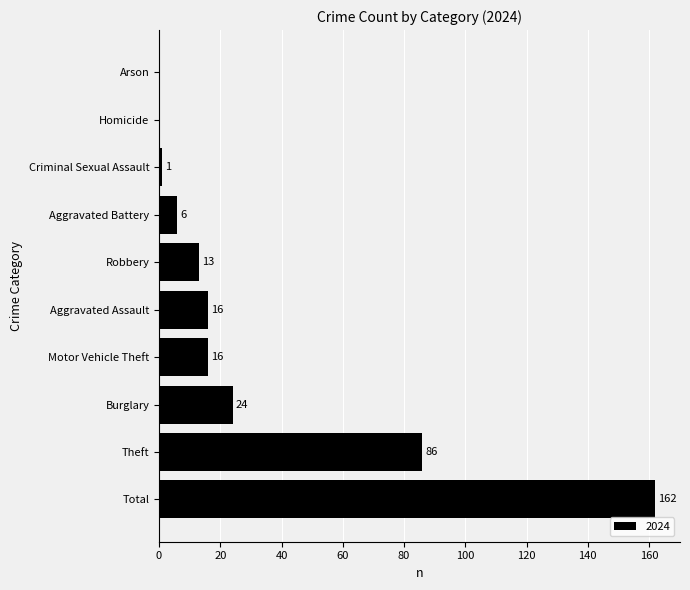

Reading bottom to top, extract all data points from this chart.

Total=162	Theft=86	Burglary=24	Motor Vehicle Theft=16	Aggravated Assault=16	Robbery=13	Aggravated Battery=6	Criminal Sexual Assault=1	Homicide=0	Arson=0